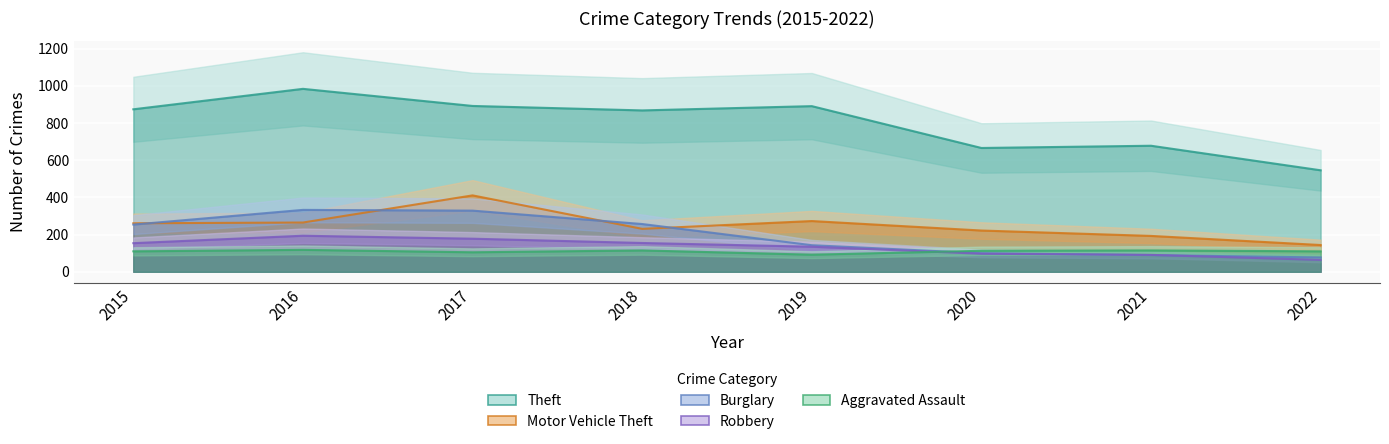

What is the value of the Robbery point at the 2nd from the left?

194